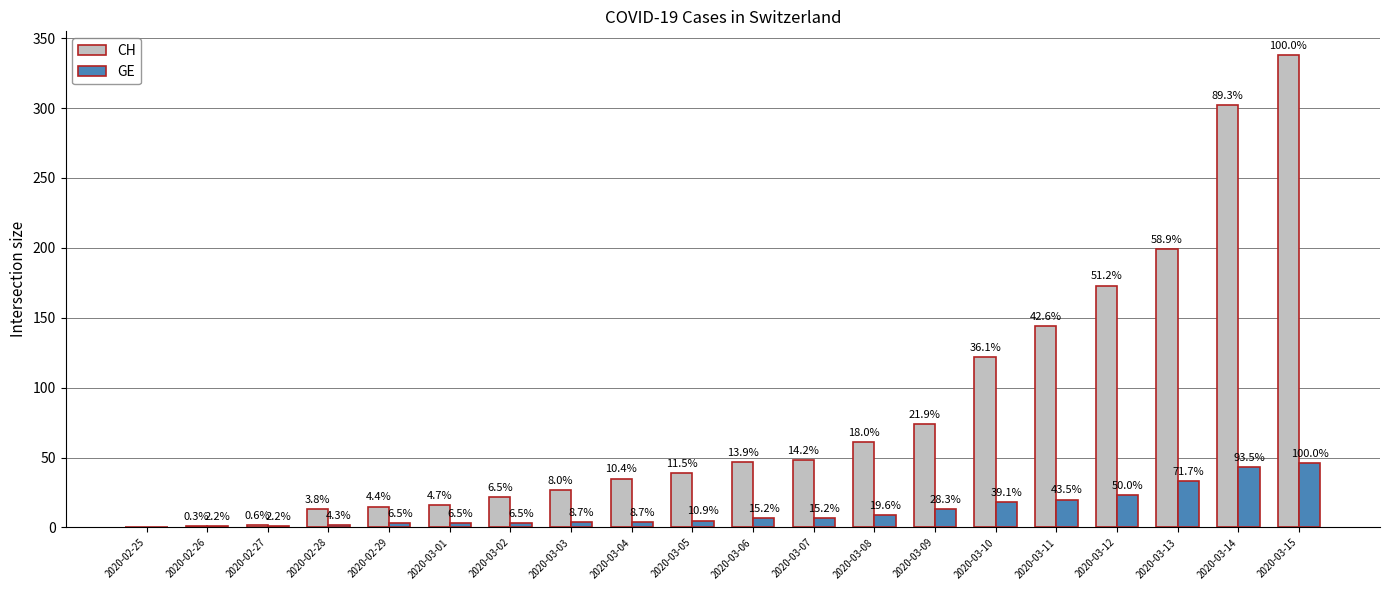

How many groups of bars are there?

20